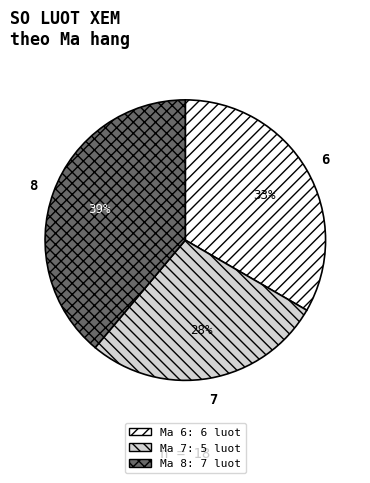

Does any single category account for the majority?

No